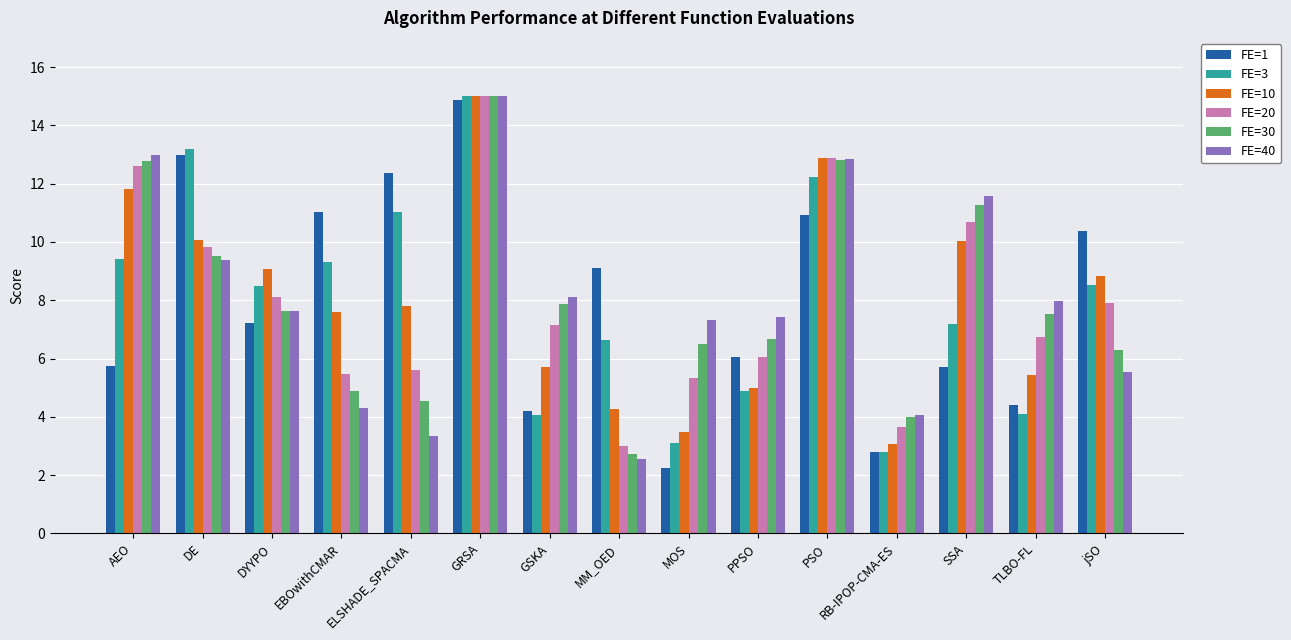

At which category is the sum across all series the highest?

GRSA